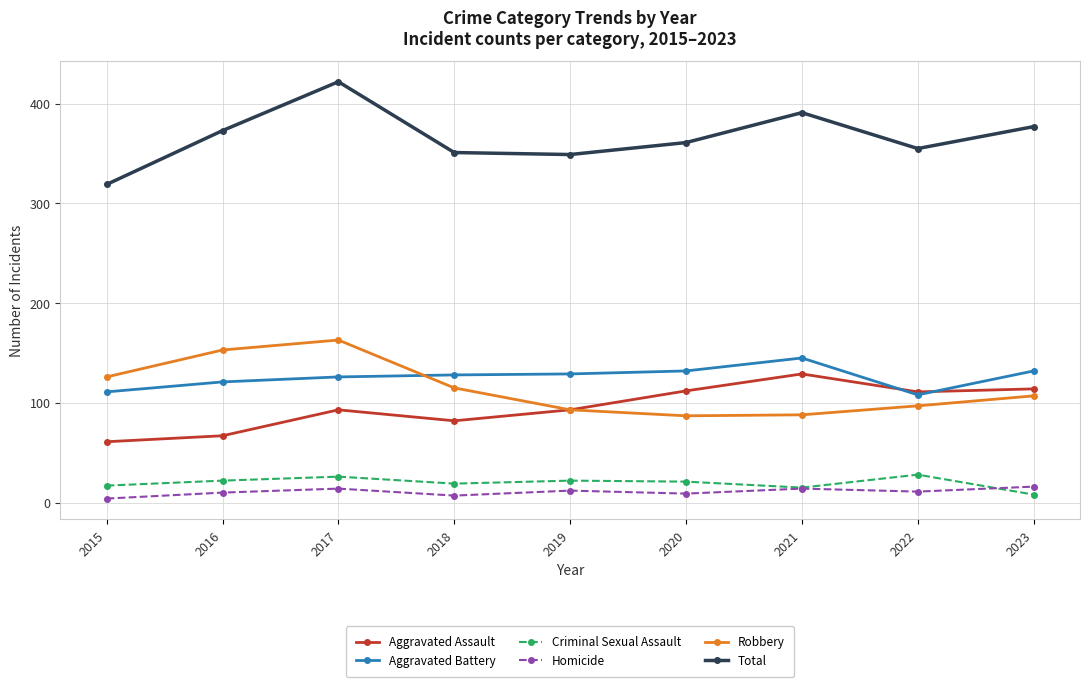

What is the average value of the Aggravated Assault series?

96